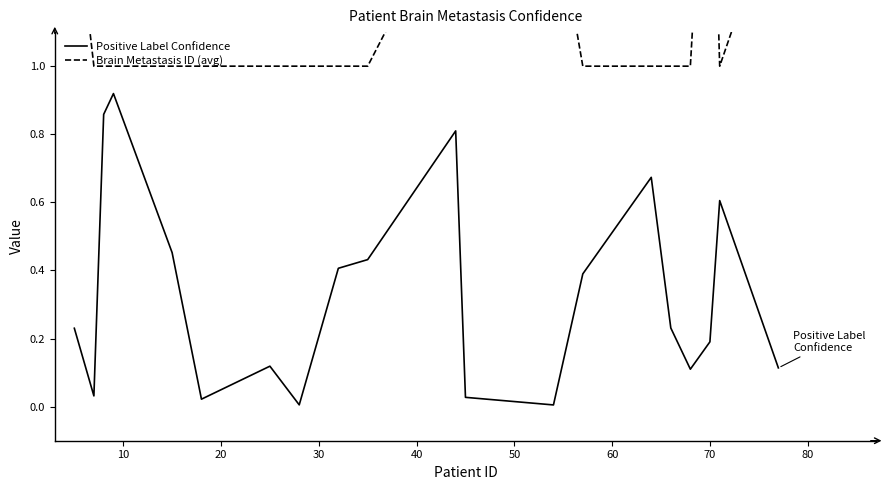

List the series in order of their peak value, highest first.

Brain Metastasis ID (avg), Positive Label Confidence